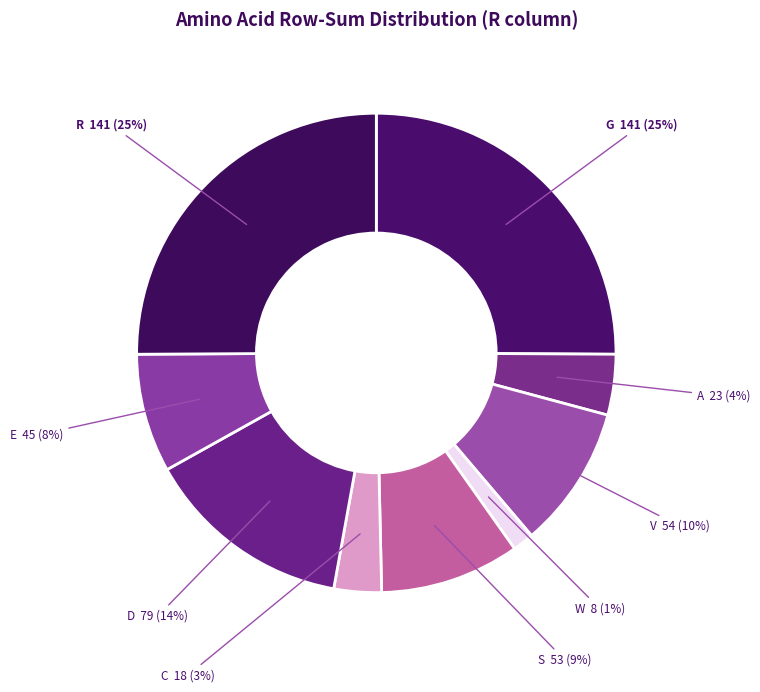

Does any single category account for the majority?

No